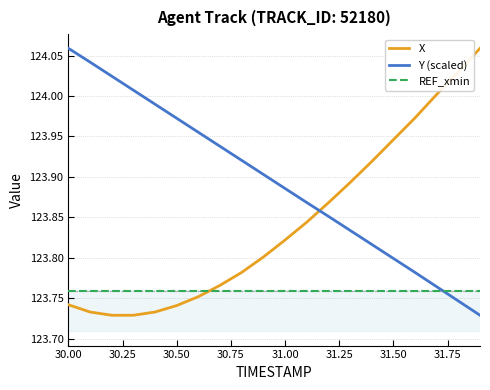

True or false: X and Y (scaled) intersect in this chart.

True